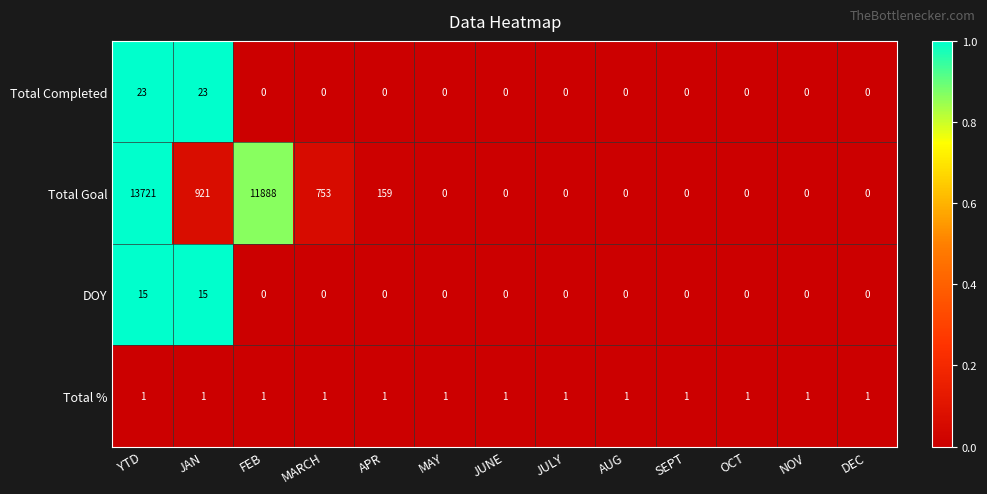

What is the highest value of the DOY series?

15